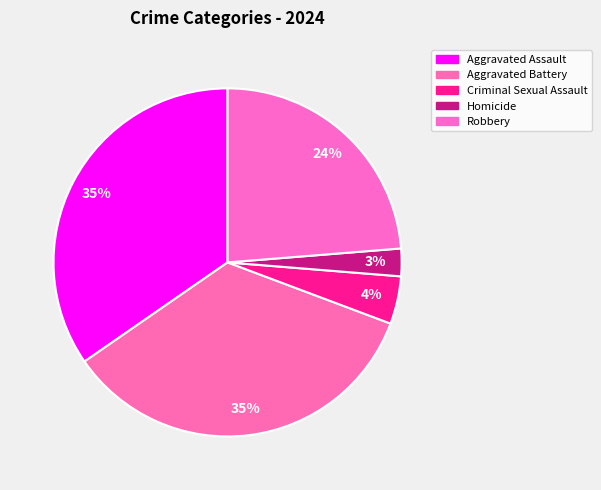

How many slices are in this pie chart?

5